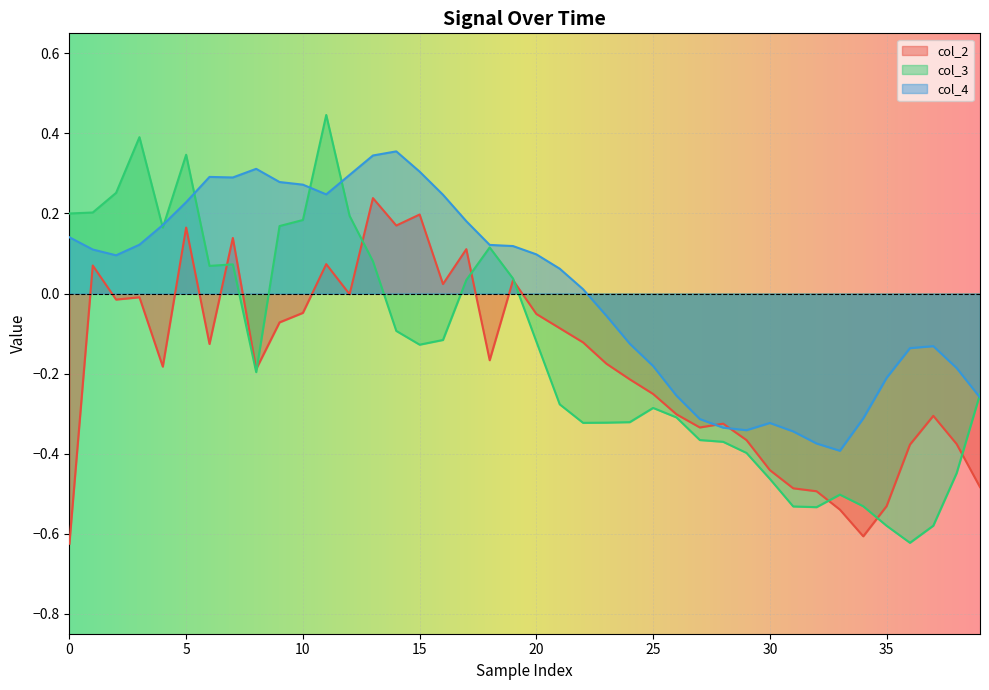

The col_2 series shows -0.1 at 22. True or false?

True